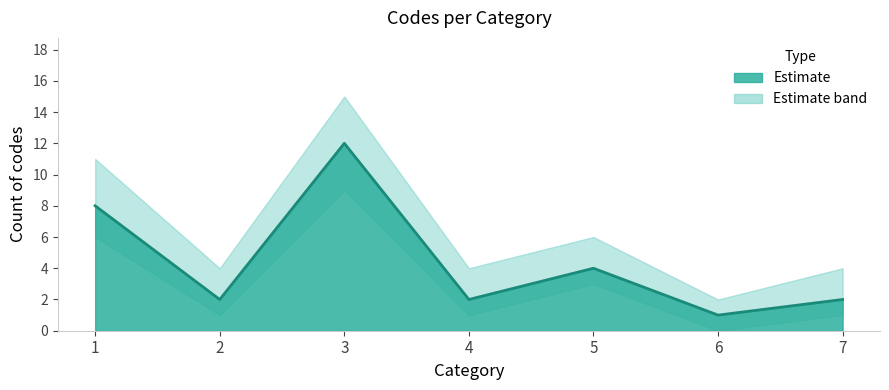

How many data points are less than 2?

1